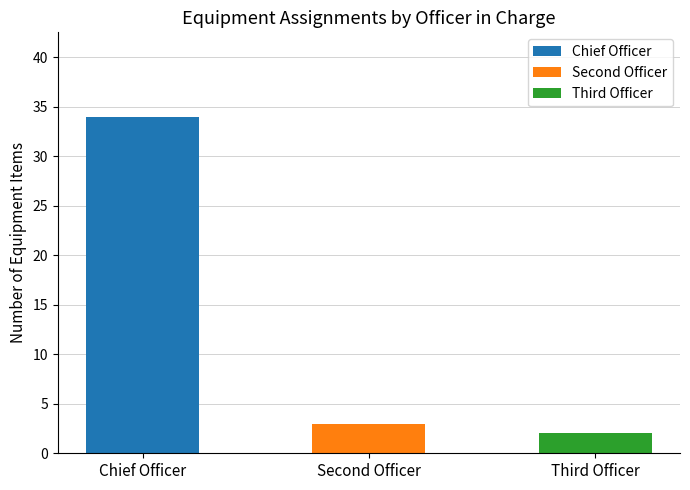

At which label is Chief Officer closest to 34?

Chief Officer